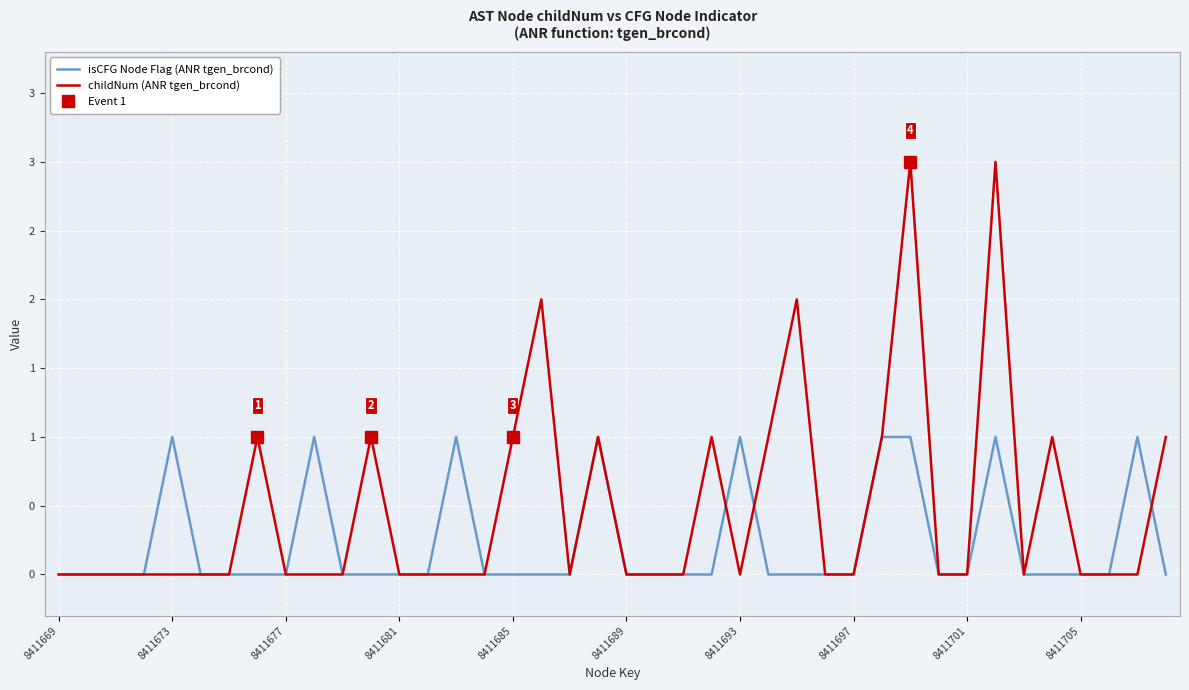

True or false: isCFG Node Flag (ANR tgen_brcond) has a value of 0 at 30.

False